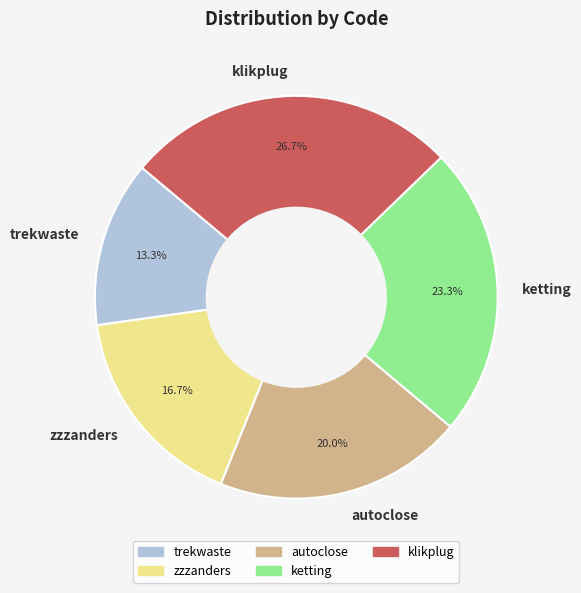

Does any single category account for the majority?

No